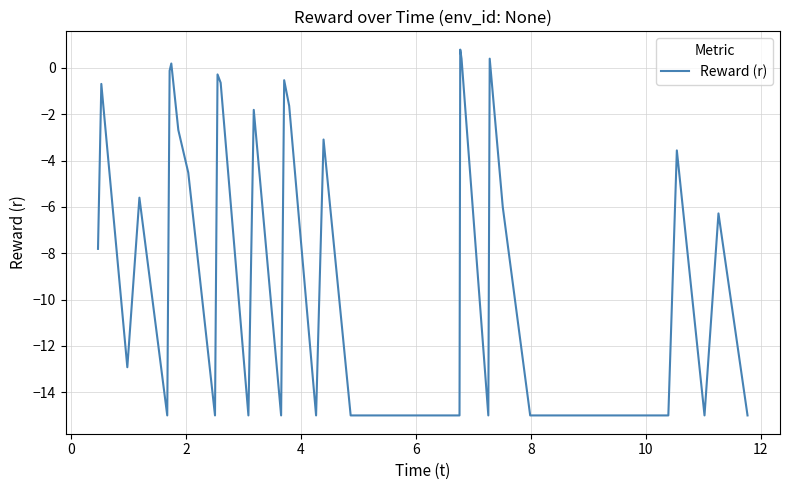

What is the minimum value shown in the chart?

-15.0